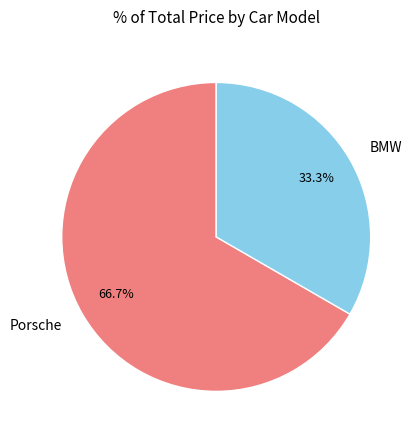

Is there a majority slice in this chart?

Yes